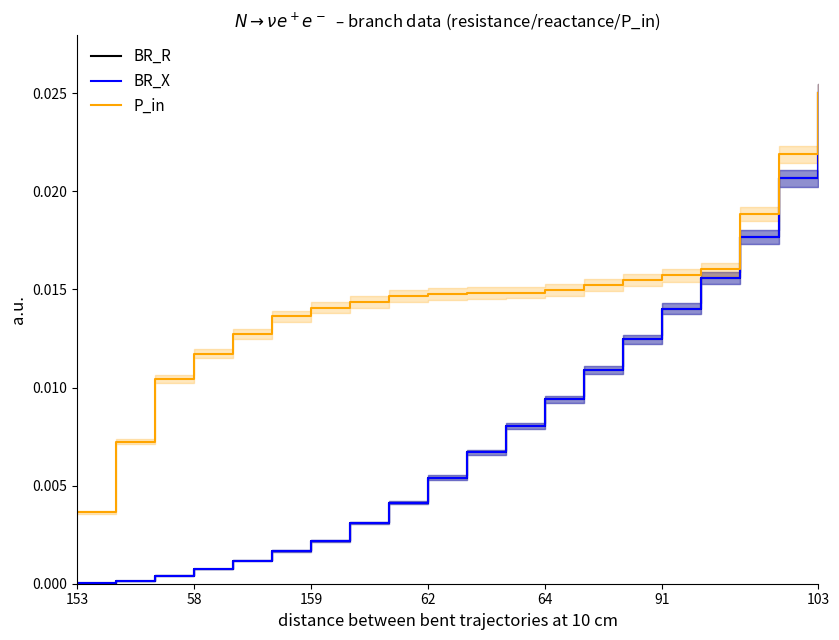

True or false: BR_X and P_in intersect in this chart.

False